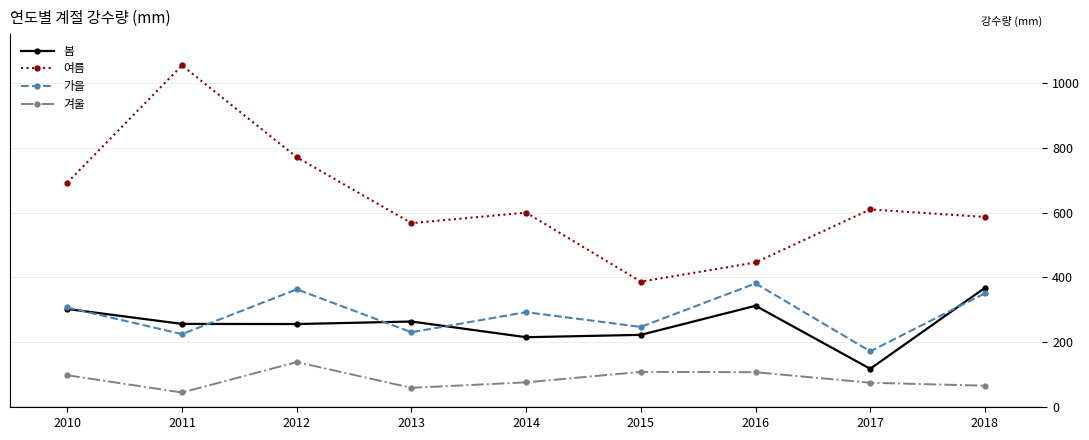

Where is the first local maximum for 겨울?

2012